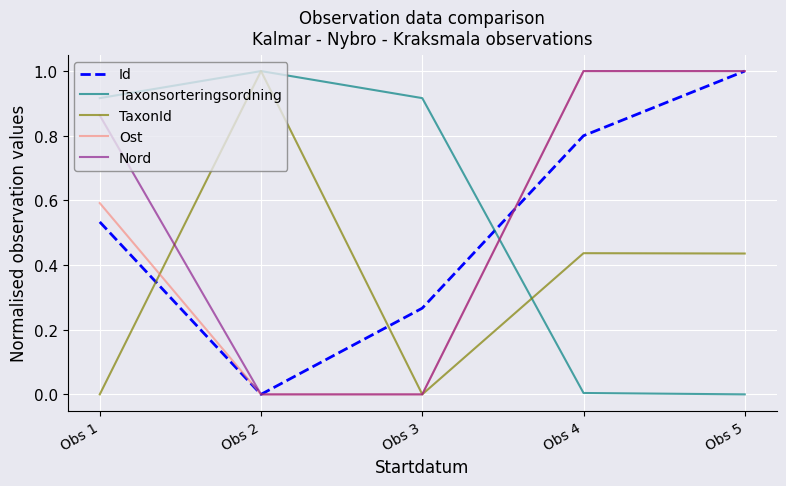

What is the greatest value displayed?

1.0